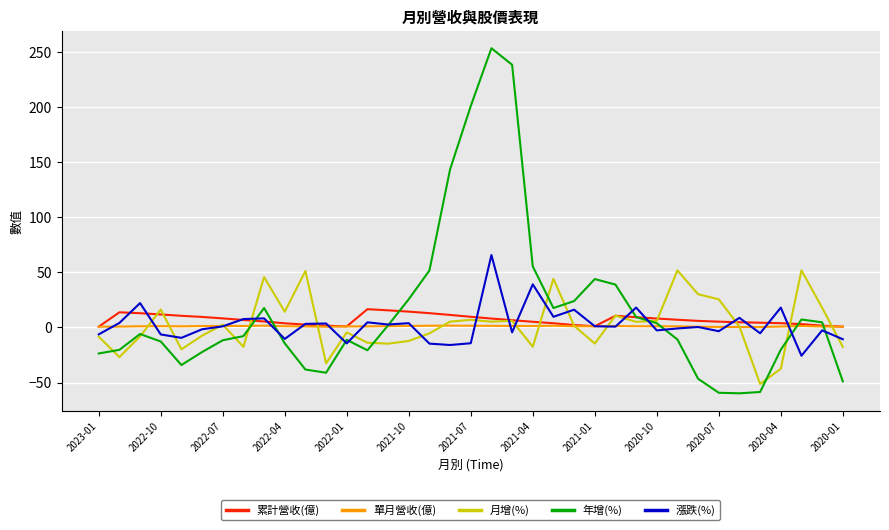

Count the number of categories in the chart.

37